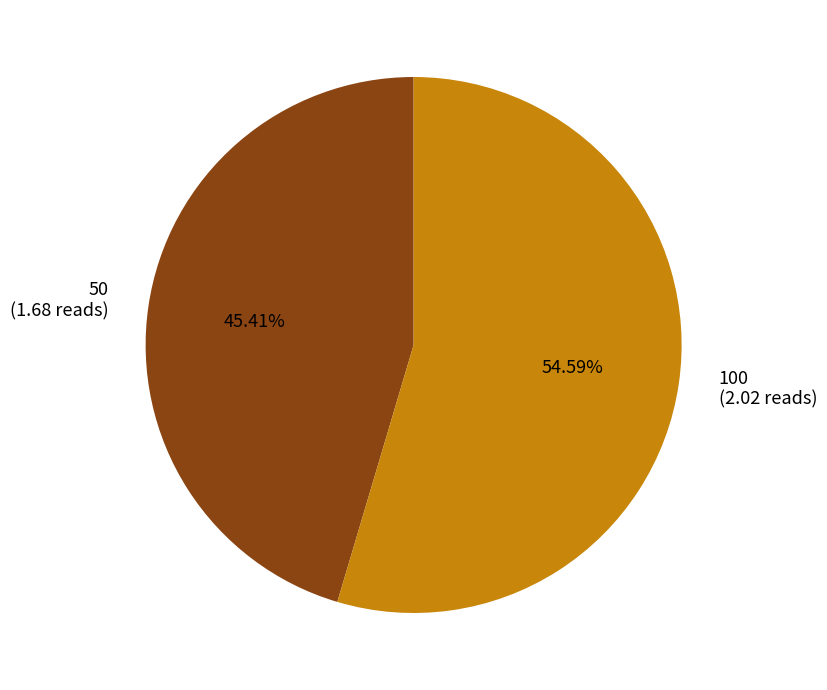

What percentage is NOT represented by 100?

45.4%